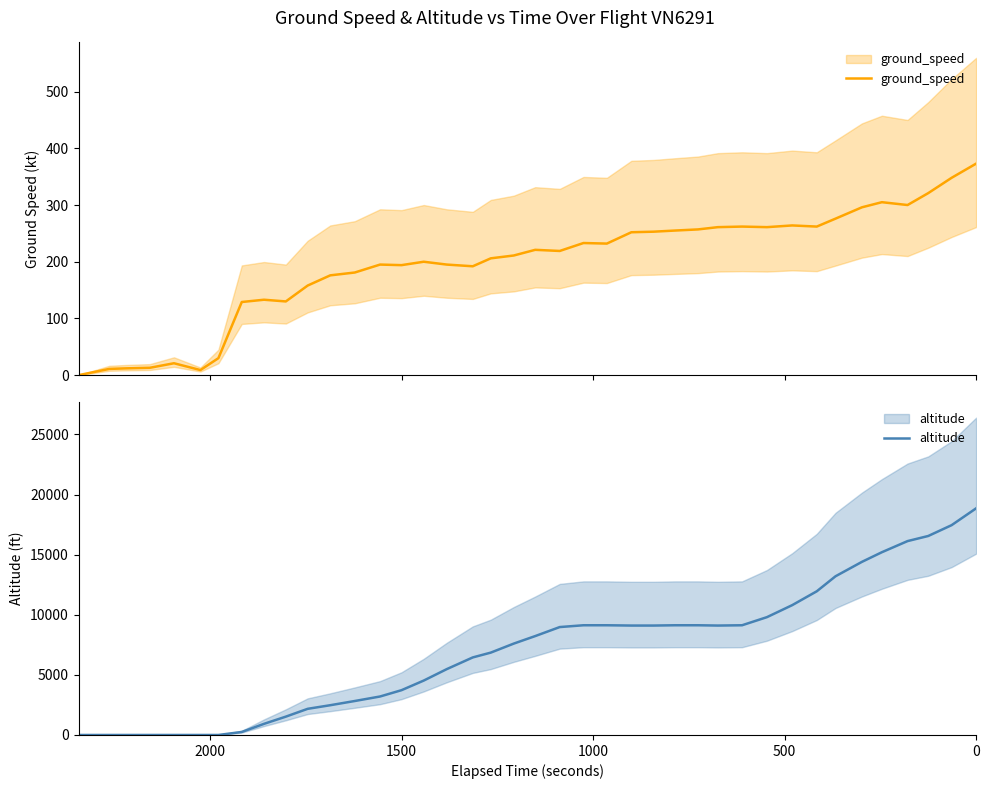

What are all the series names shown in the legend?

ground_speed, altitude